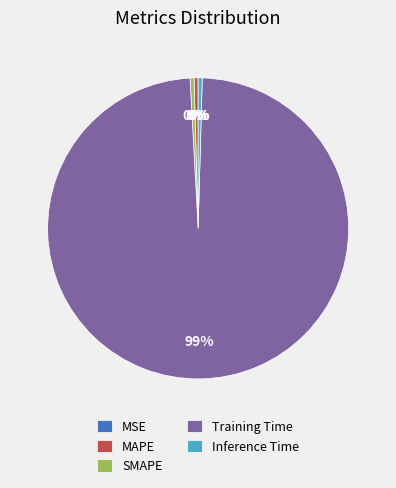

To the nearest percent, what is the average slice percentage?

20%